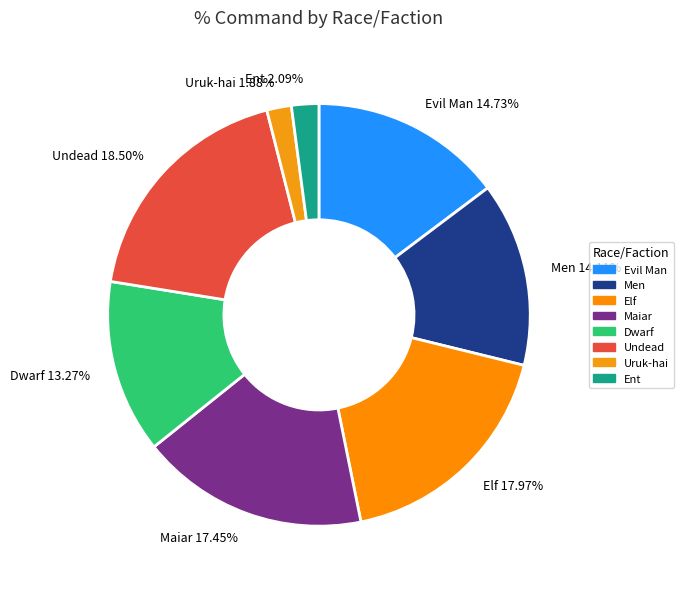

Combined, do Elf 17.97% and Men 14.11% account for over 50%?

No